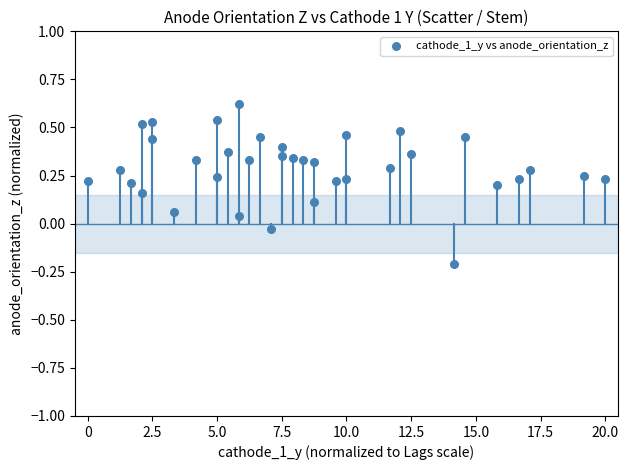

What is the range of Y values (max minus min)?

0.8